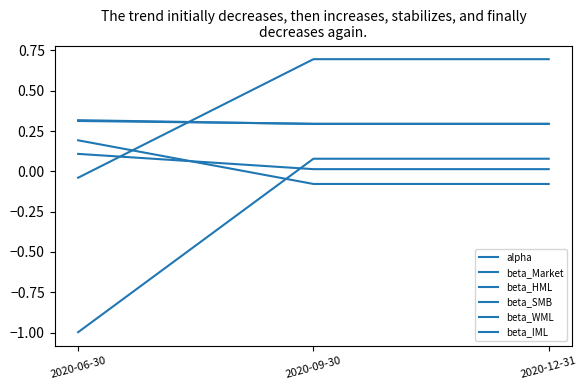

Reading right to left, what are all the values shown in this chart?

alpha: 0.0	0.0	0.1
beta_Market: 0.7	0.7	-0.0
beta_HML: 0.1	0.1	-1.0
beta_SMB: 0.3	0.3	0.3
beta_WML: 0.3	0.3	0.3
beta_IML: -0.1	-0.1	0.2